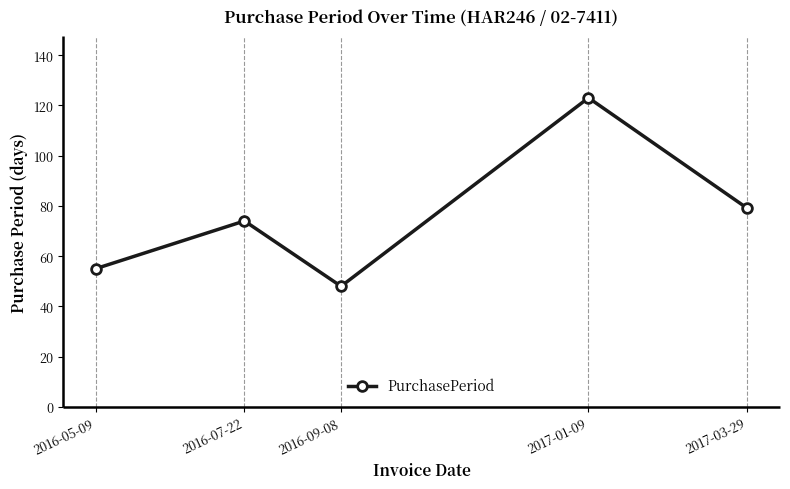

How many values are below 74?

2